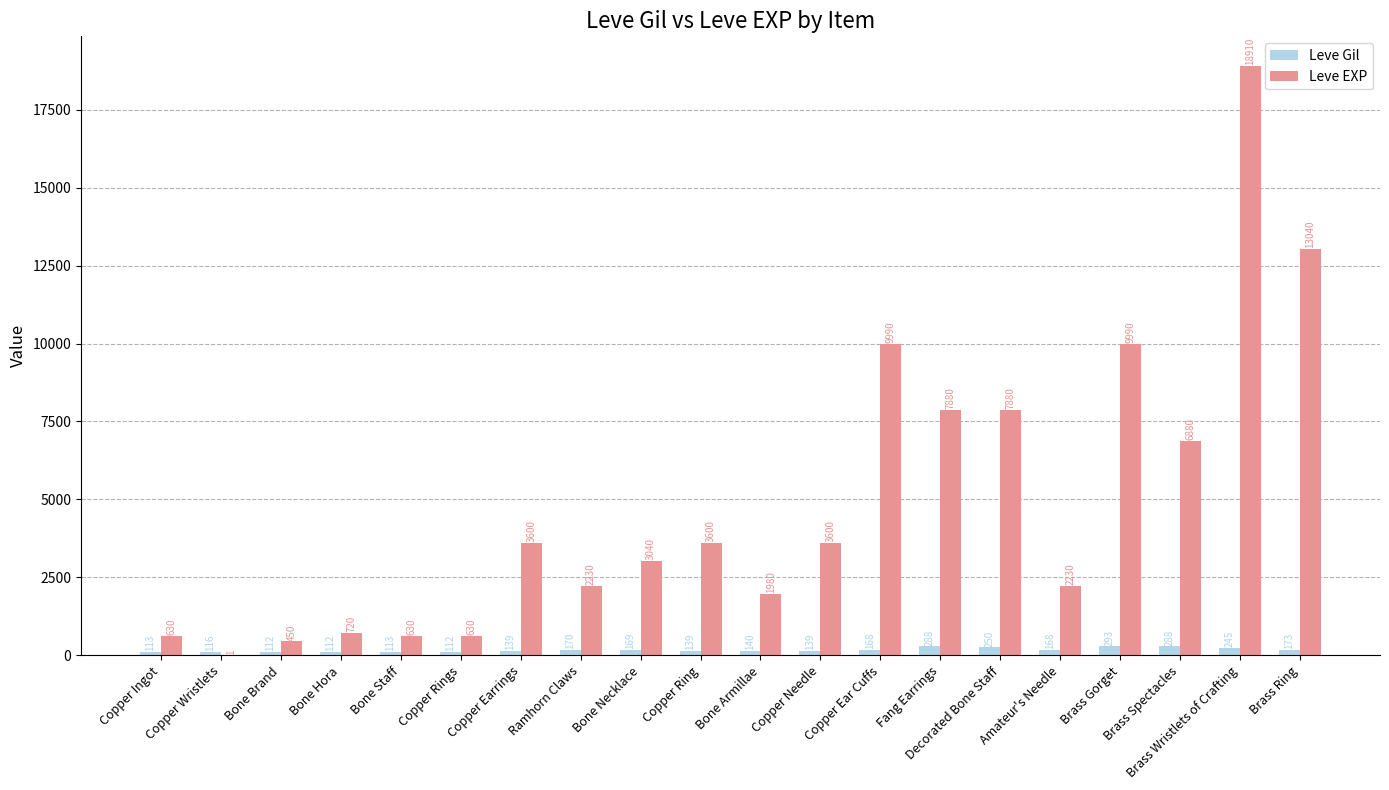

Count the number of data series in this chart.

2